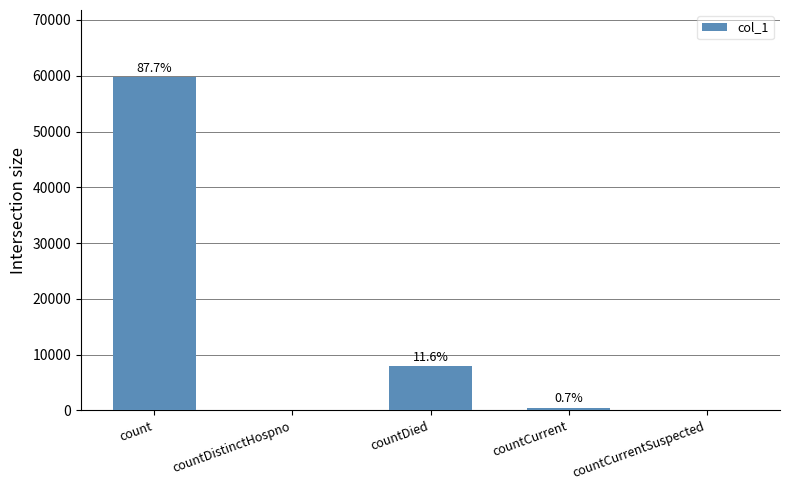

What is the value of the 4th bar from the left?

479